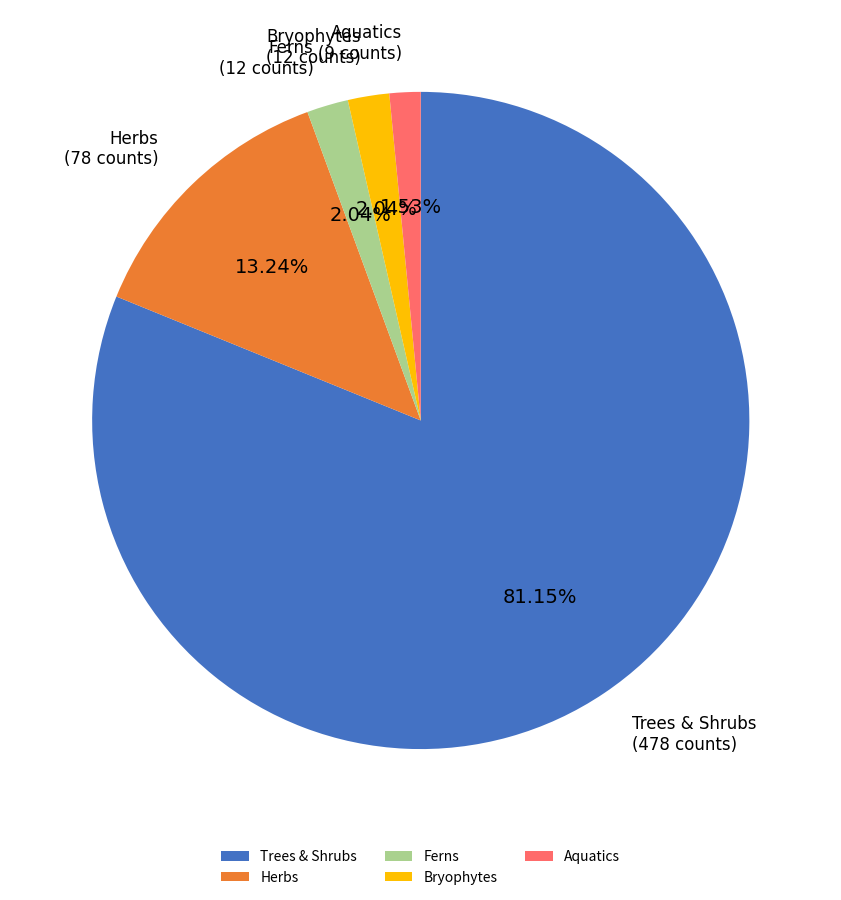

Which category has the biggest portion of the pie?

Trees & Shrubs